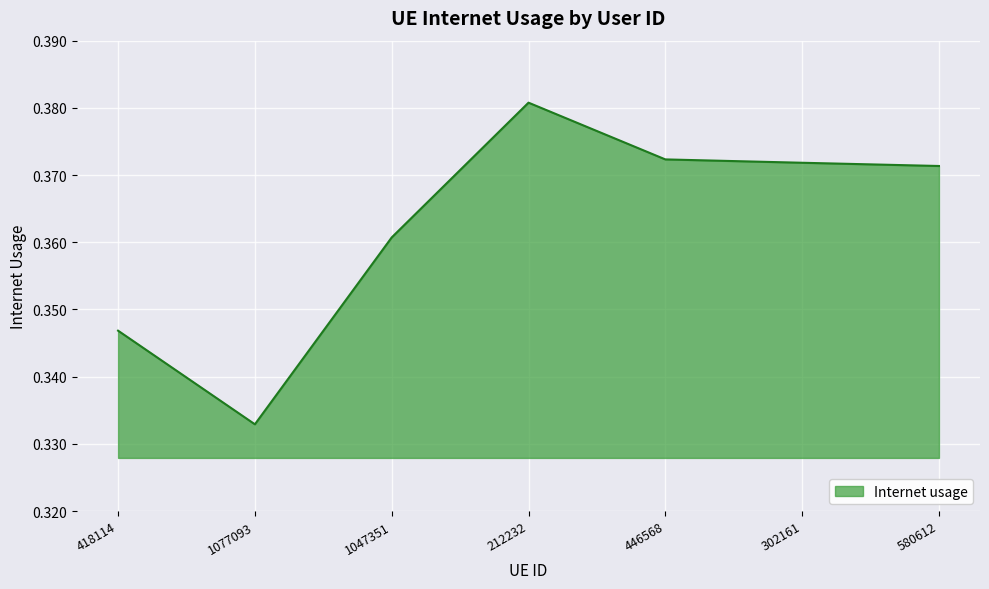

What position from the right is 446568?

3